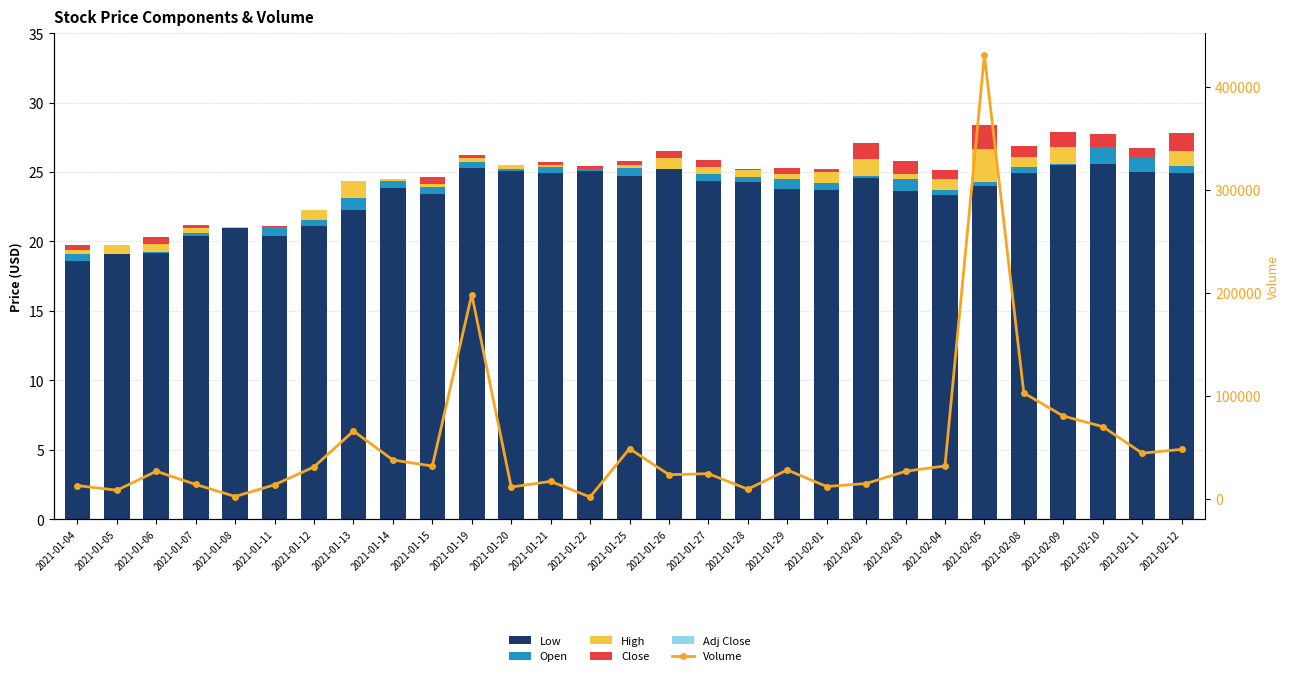

The value of Close at 2021-01-22 is 0.2. True or false?

False